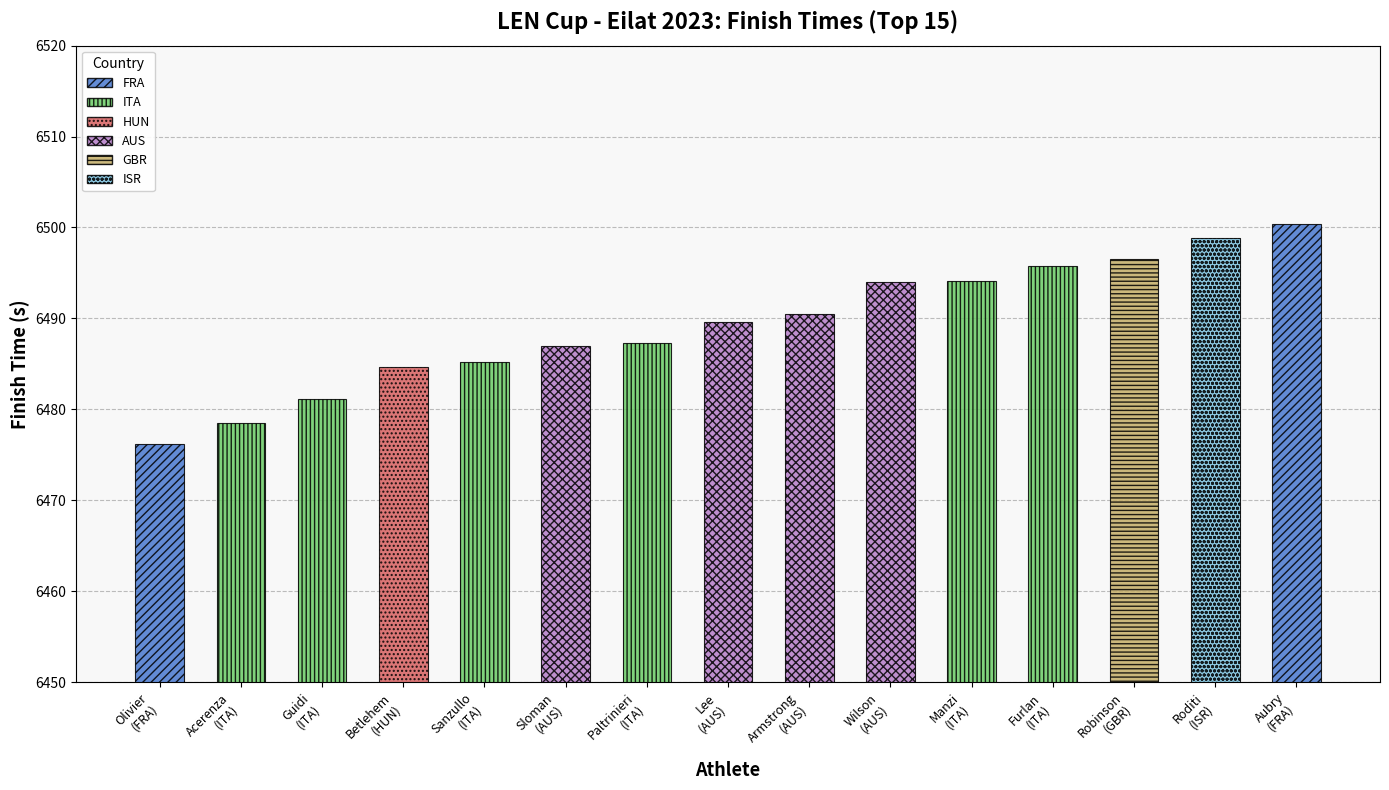

What is the value of the 10th bar from the left?

6494.0